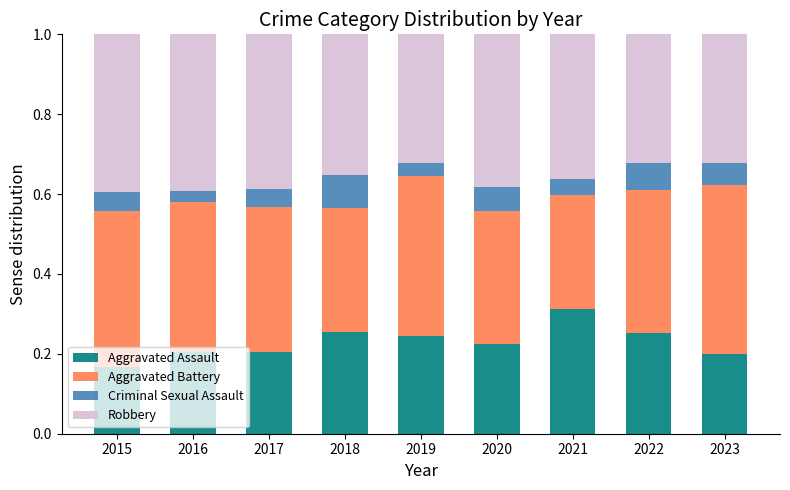

What is the sum of the Aggravated Assault values at 2017 and 2021?

0.5